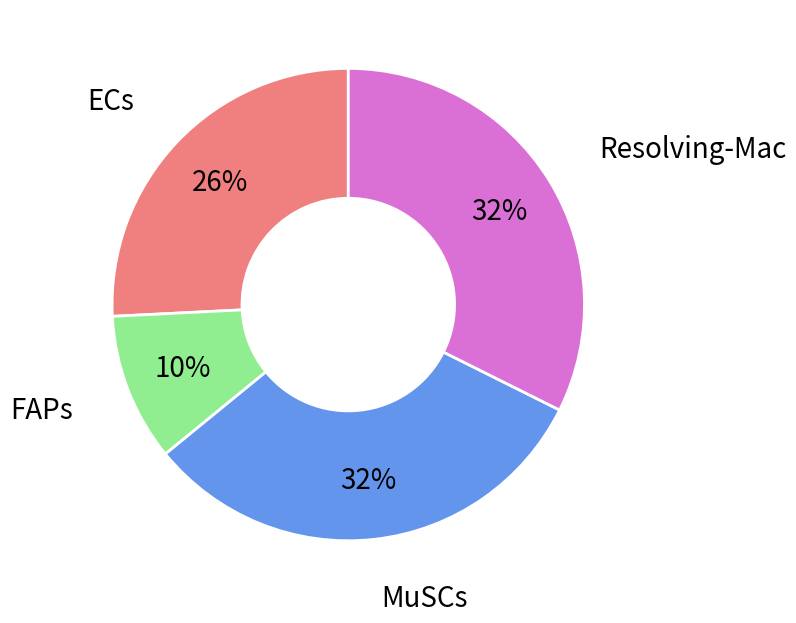

Is there a majority slice in this chart?

No